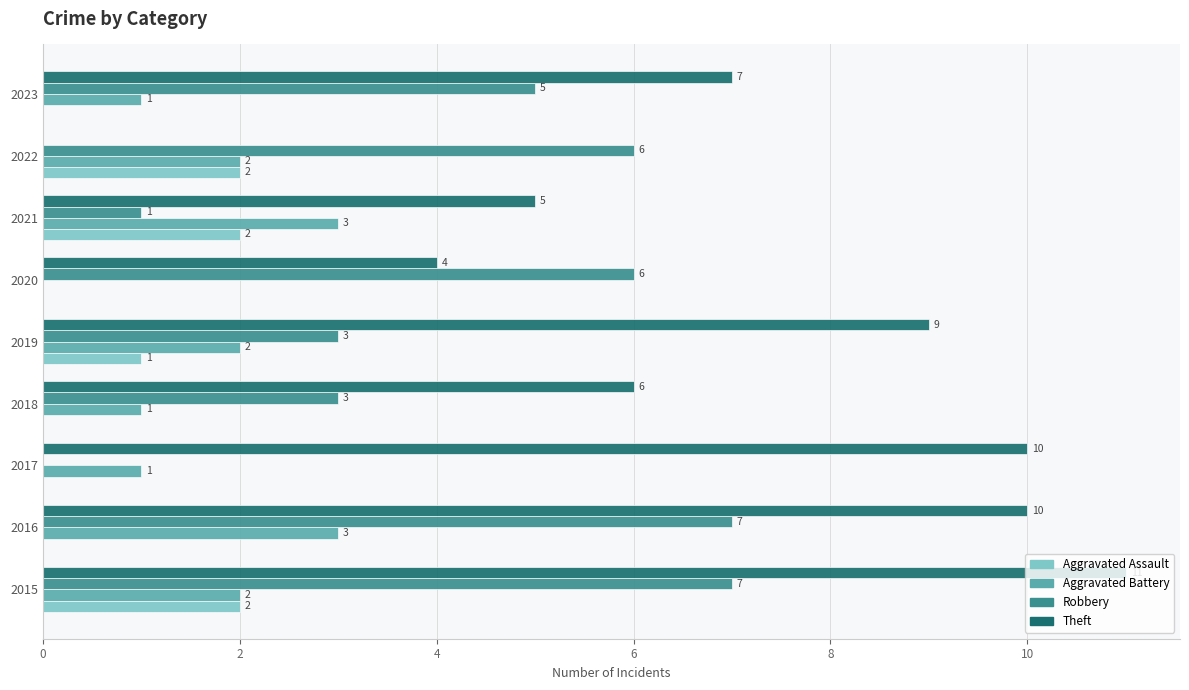

Is it true that Theft equals 11 at 2015?

True